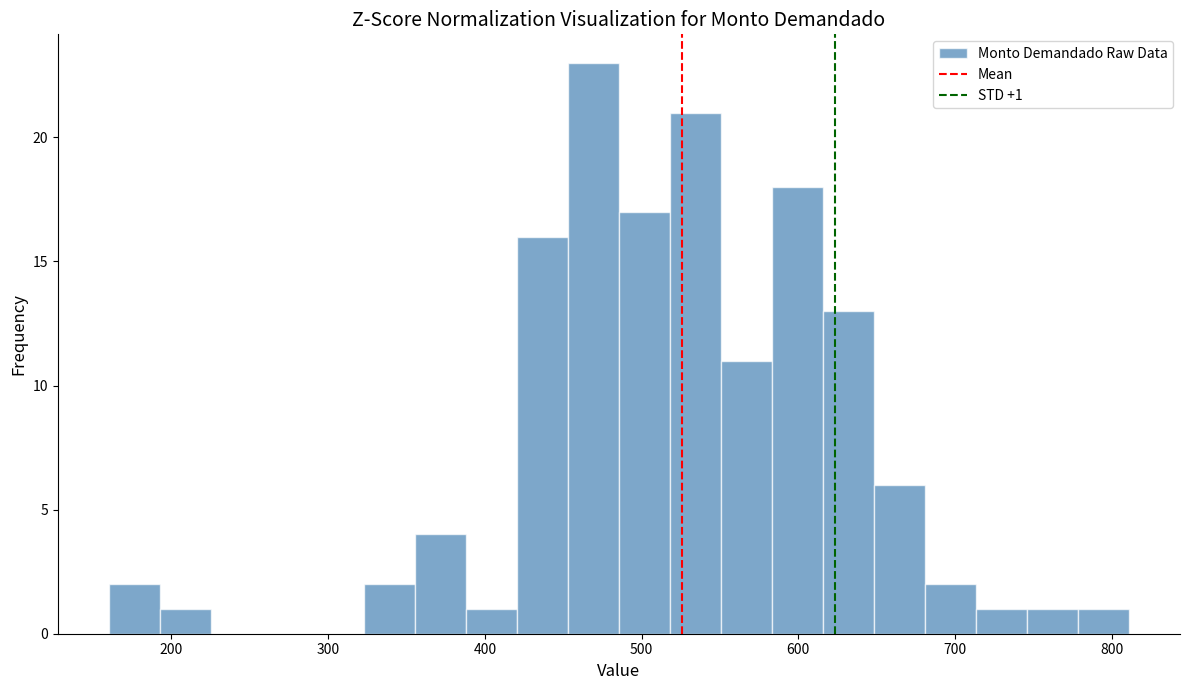

Around what value on the x-axis is the tallest bar? Give the approximate position of its centre, as read against the axis.

470